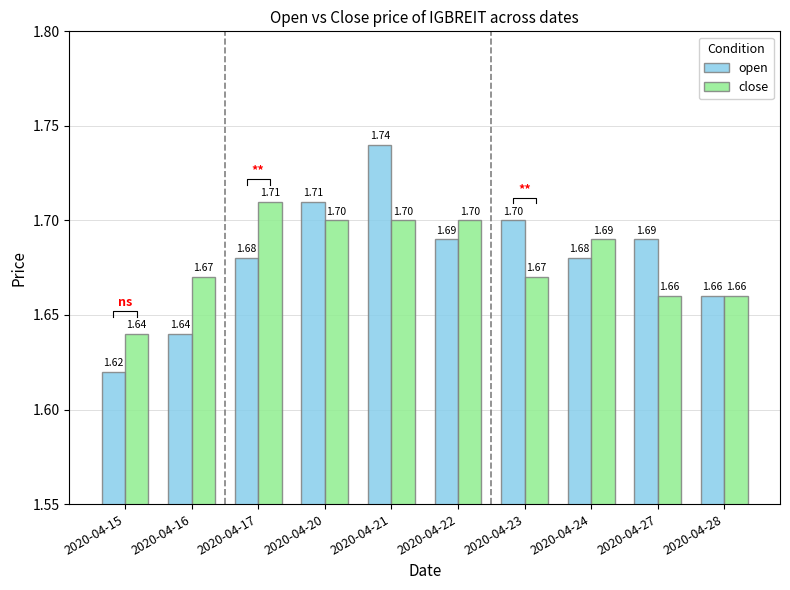

What is the minimum value shown in the chart?

1.6